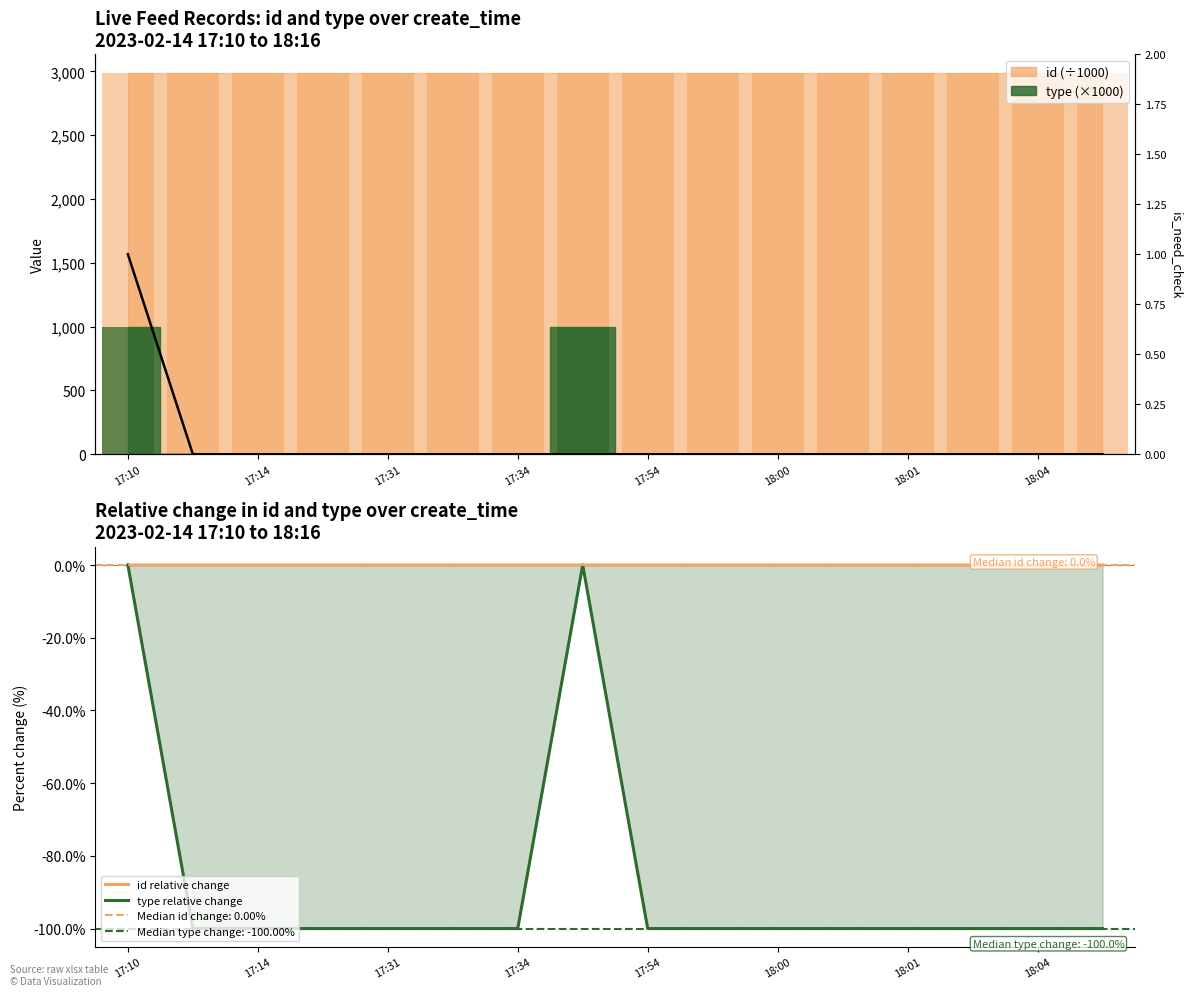

Is it true that id relative change equals 0.0 at 9?

False